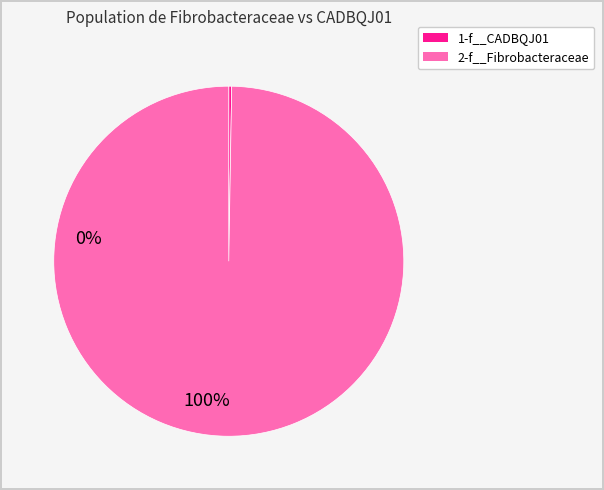

Does any single category account for the majority?

Yes